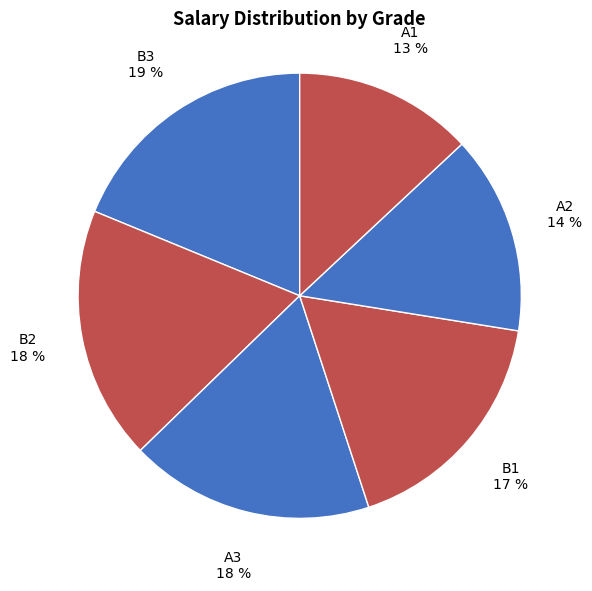

What is the ratio of the value at A2 to the value at A3?

0.8